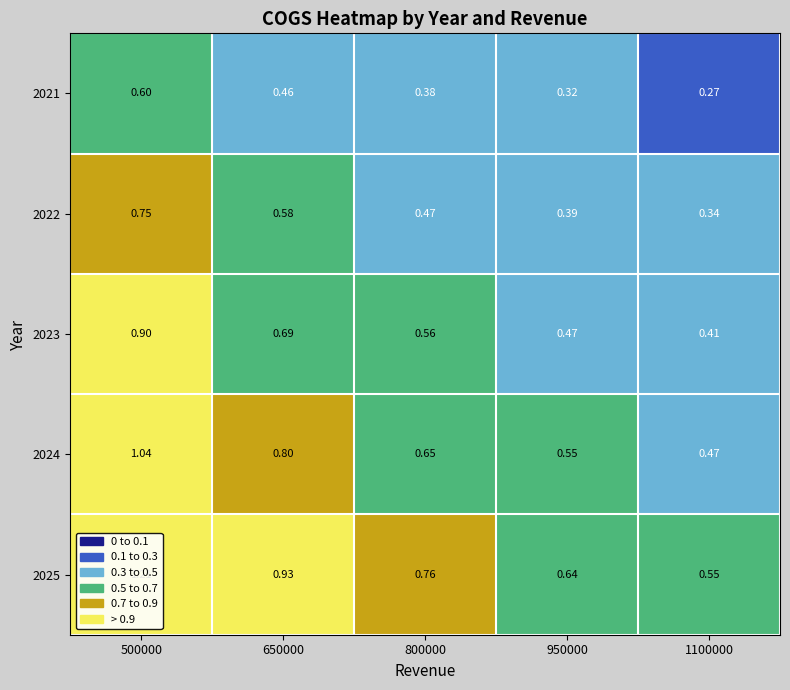

Is the value of 2025 at 500000 greater than the value of 2022 at 1100000?

Yes